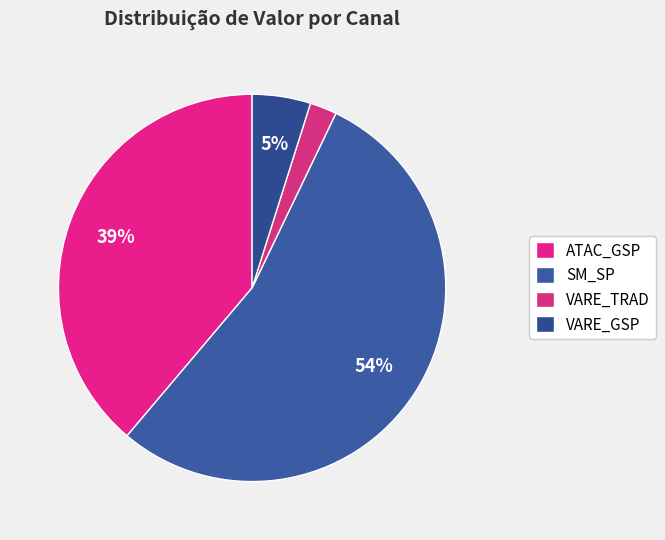

Rank the categories by value from lowest to highest.

VARE_TRAD, VARE_GSP, ATAC_GSP, SM_SP